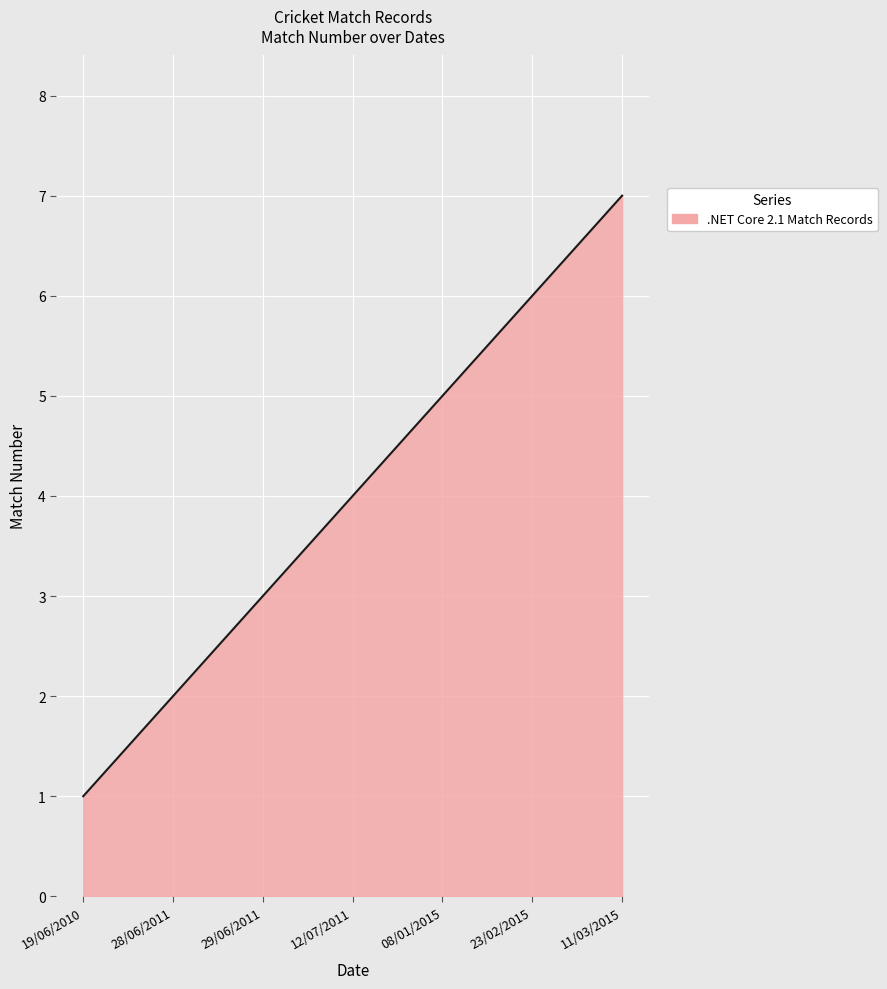

What is the greatest value displayed?

7.0